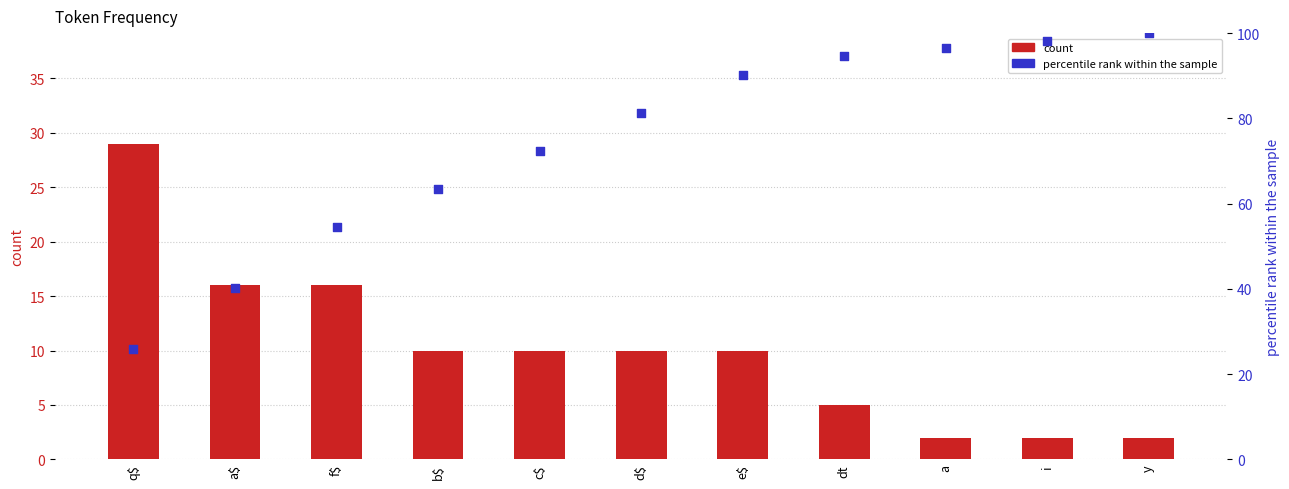

Which series contains the highest Y value?

percentile rank within the sample